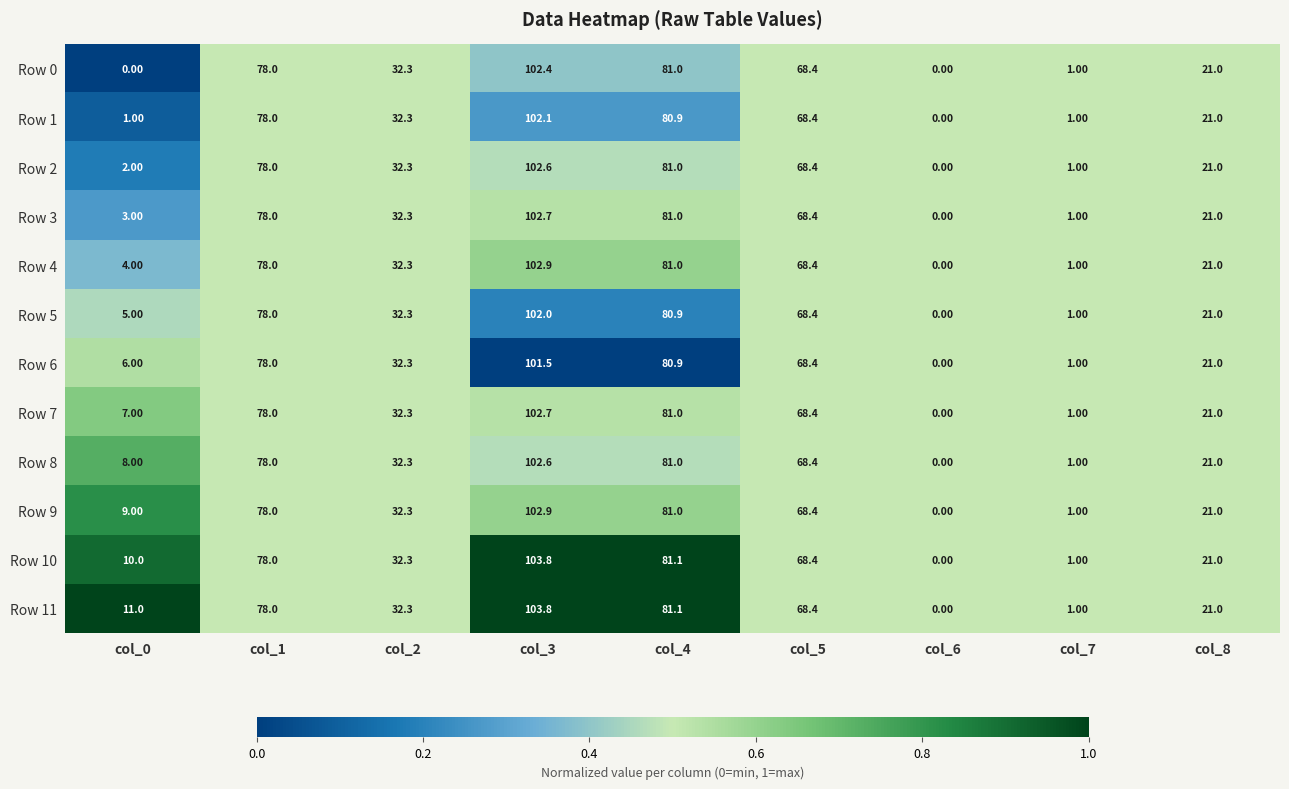

How many categories are shown in the chart?

9